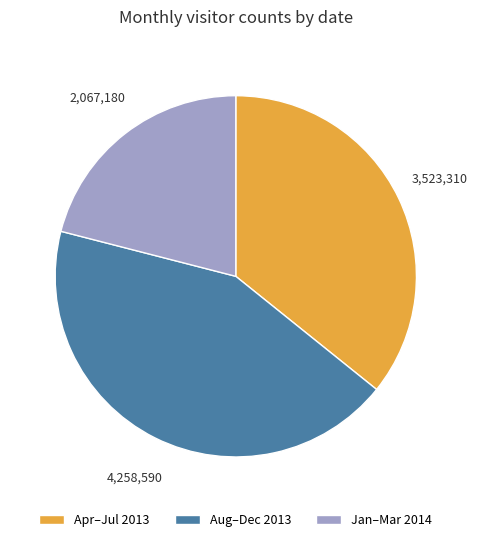

Is there a majority slice in this chart?

No